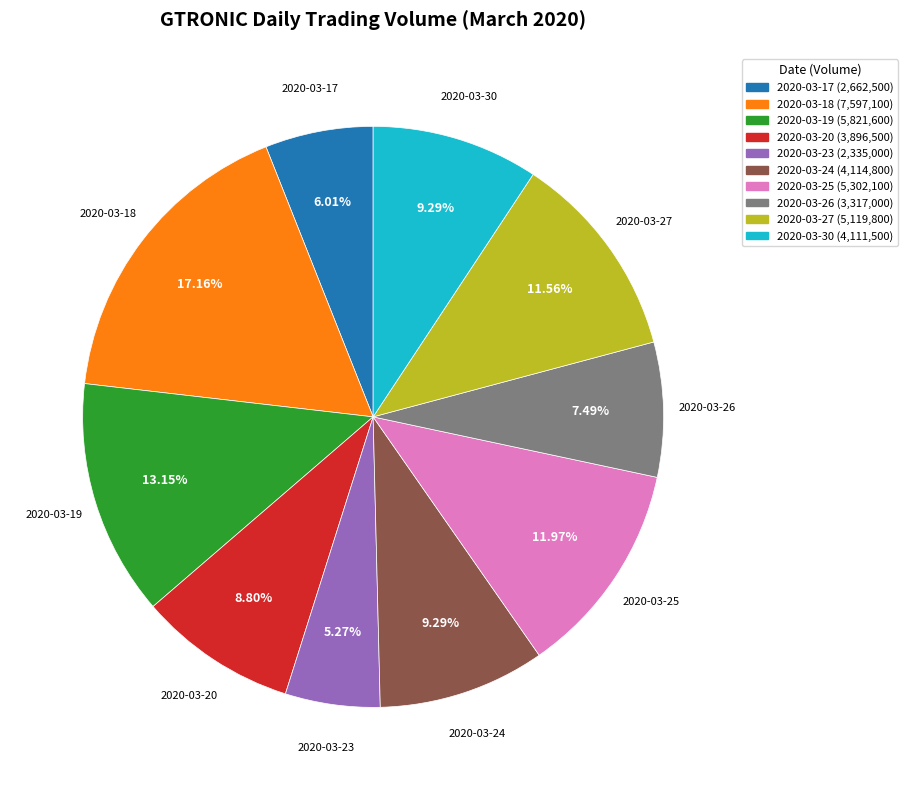

To the nearest percent, what is the combined percentage of 2020-03-18 and 2020-03-25?

29%